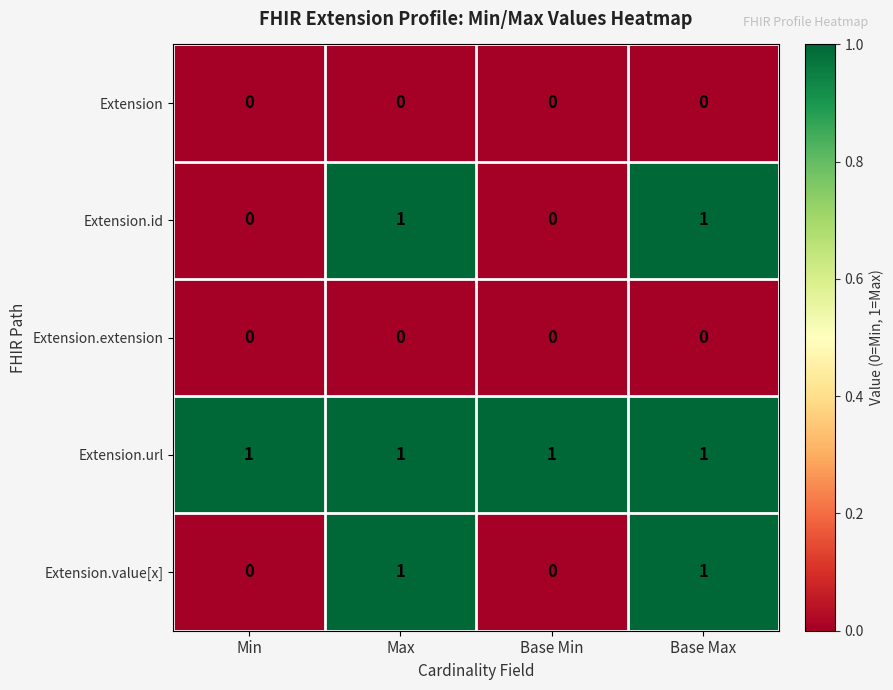

The value of Extension.value[x] at Base Max is 1. True or false?

True